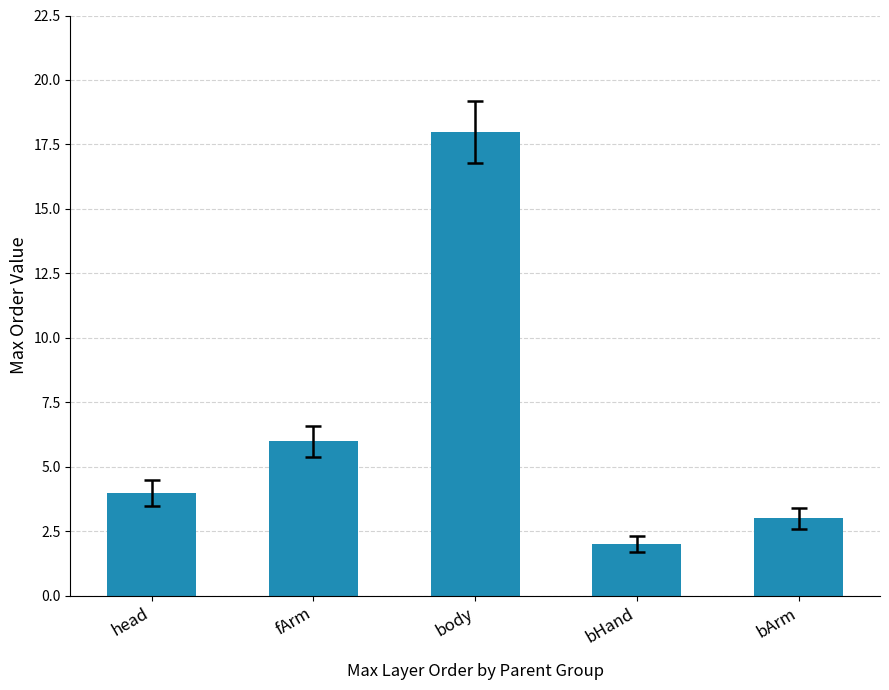

Does the chart contain any negative values?

No